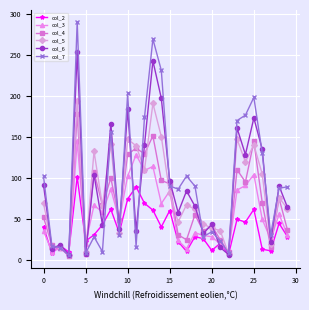

Which series has the largest total across all categories?

col_7